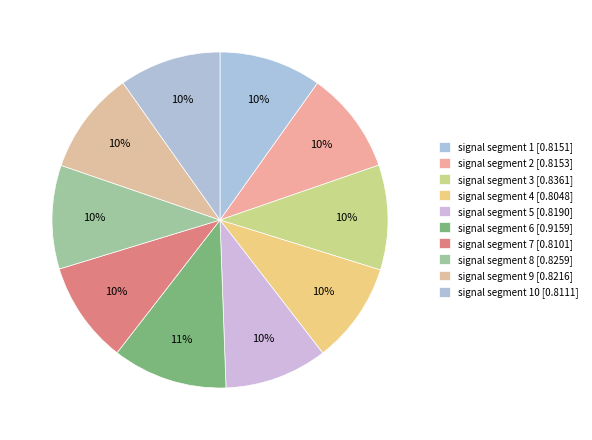

Count the number of slices in the pie.

10